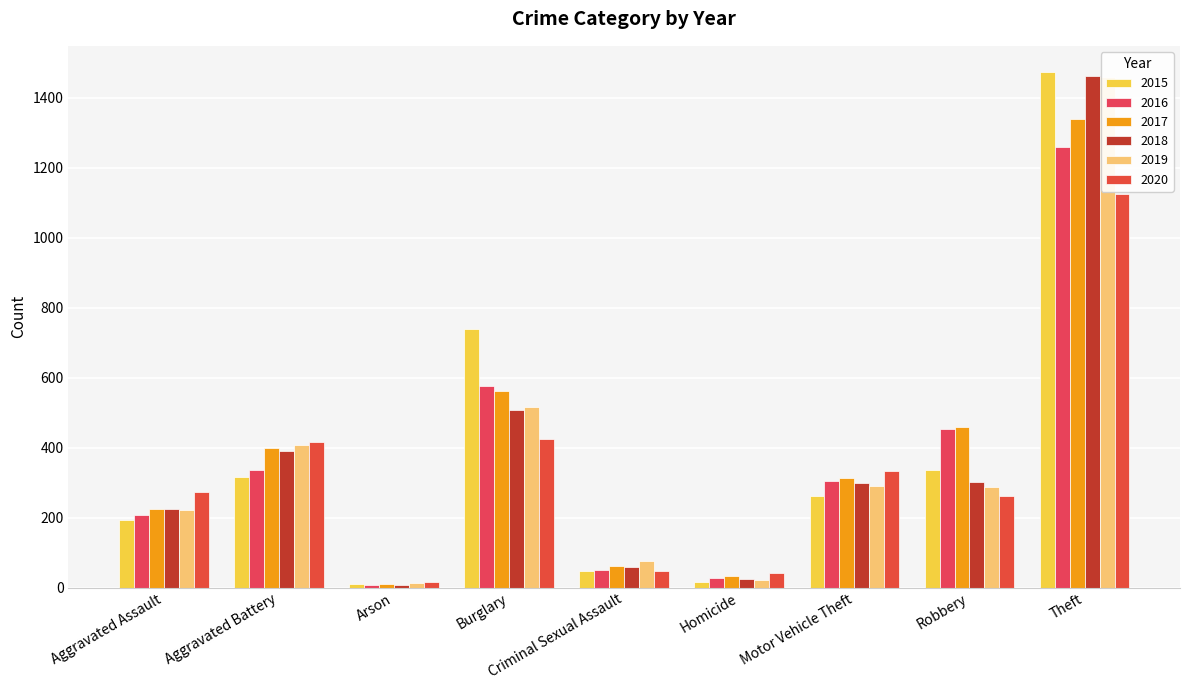

What is the highest value of the 2020 series?

1125